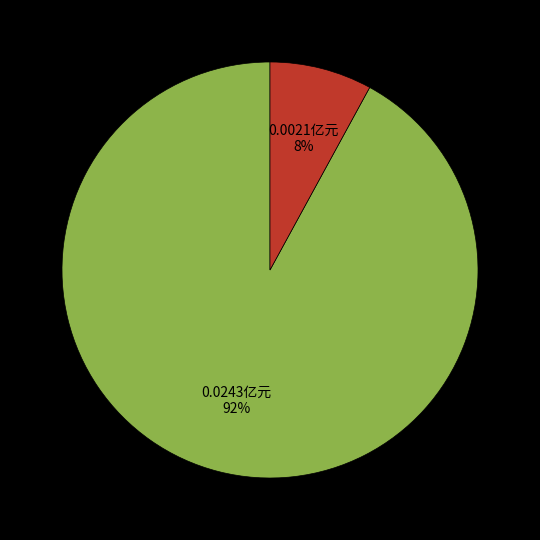

To the nearest percent, what is the difference between the largest and smallest slice percentages?

84%